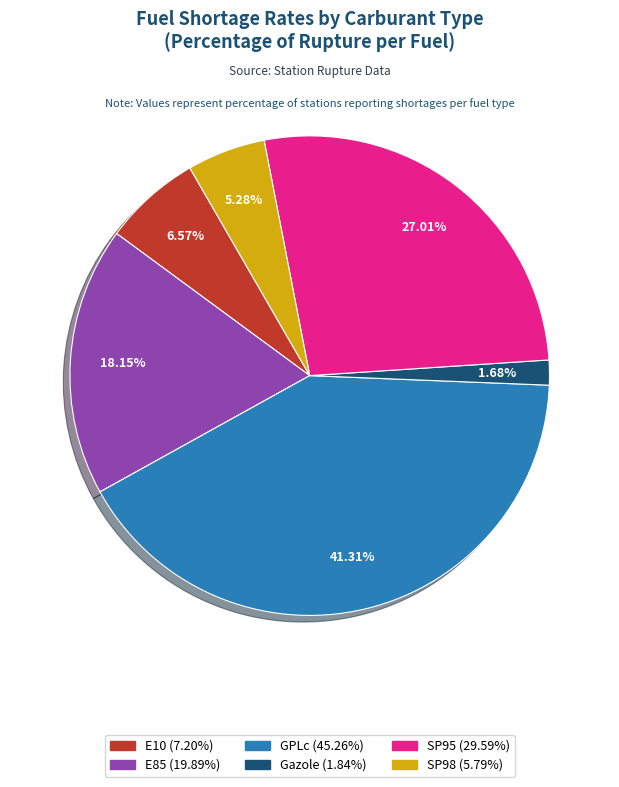

True or false: SP95 accounts for 27% of the total.

True